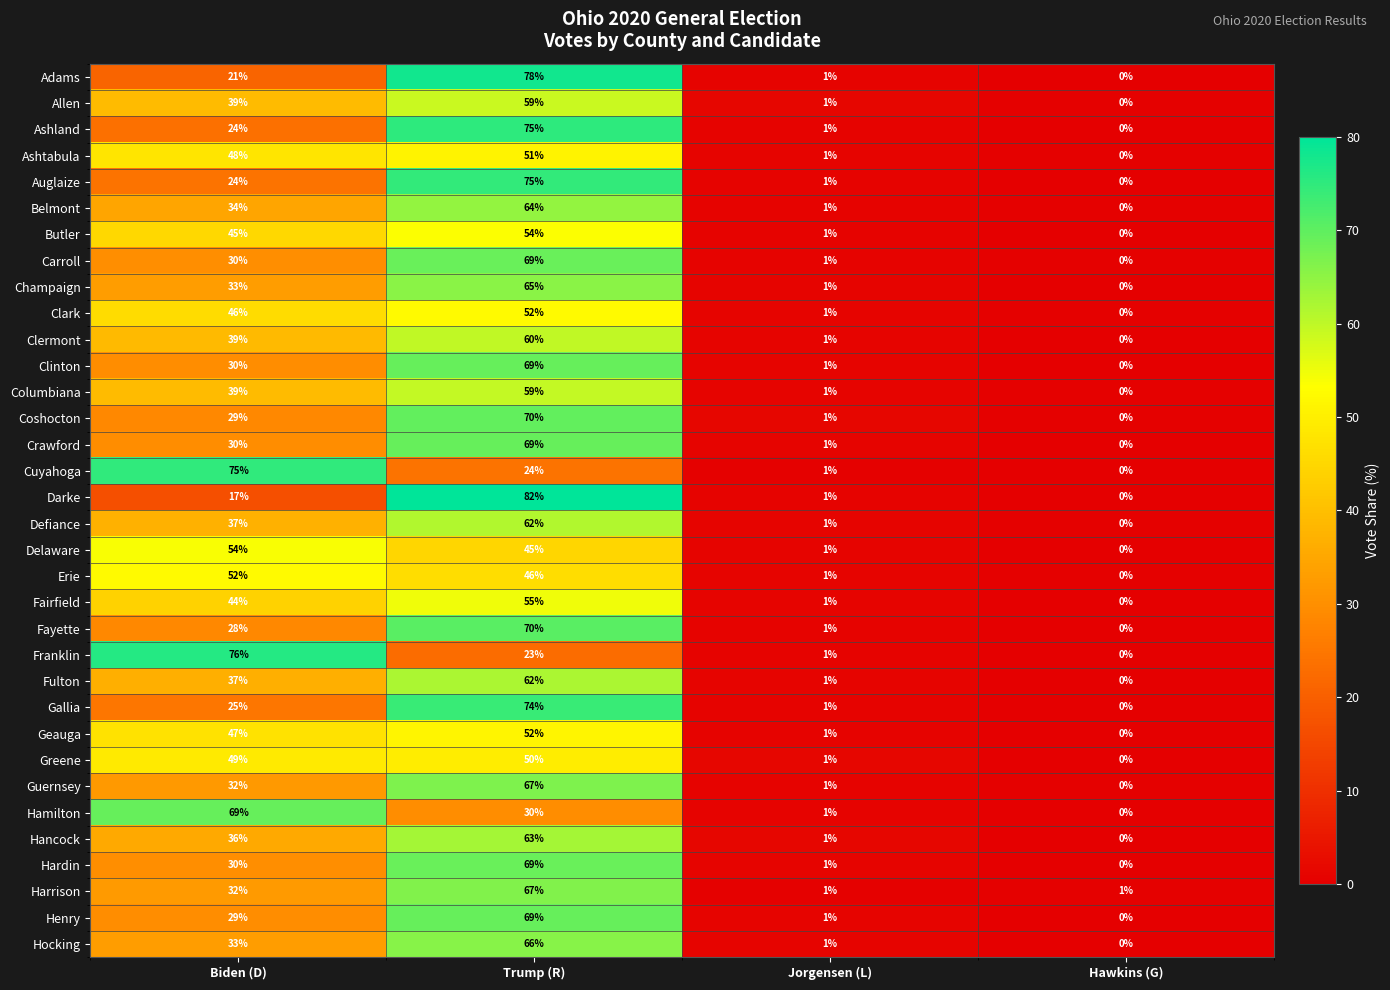

Where does the Hamilton series first go above 30?

Biden (D)